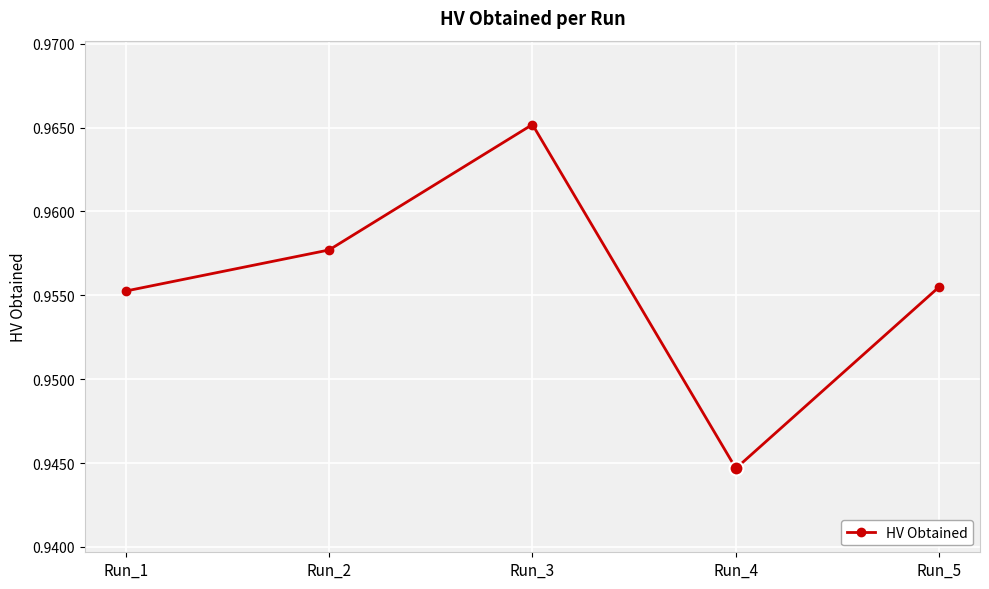

At which category does the chart reach its minimum across all series?

Run_4